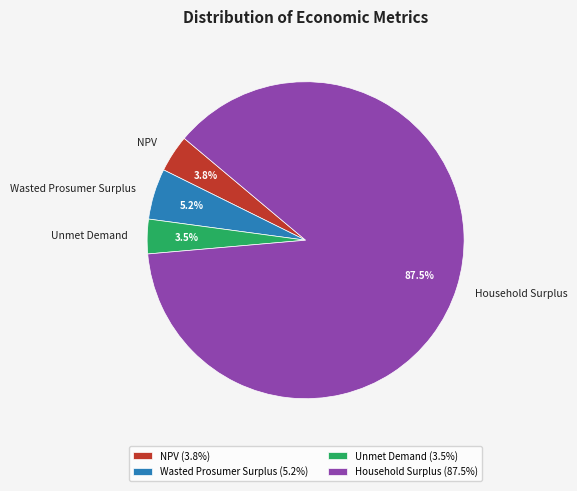

Does Household Surplus represent more than half of the total?

Yes